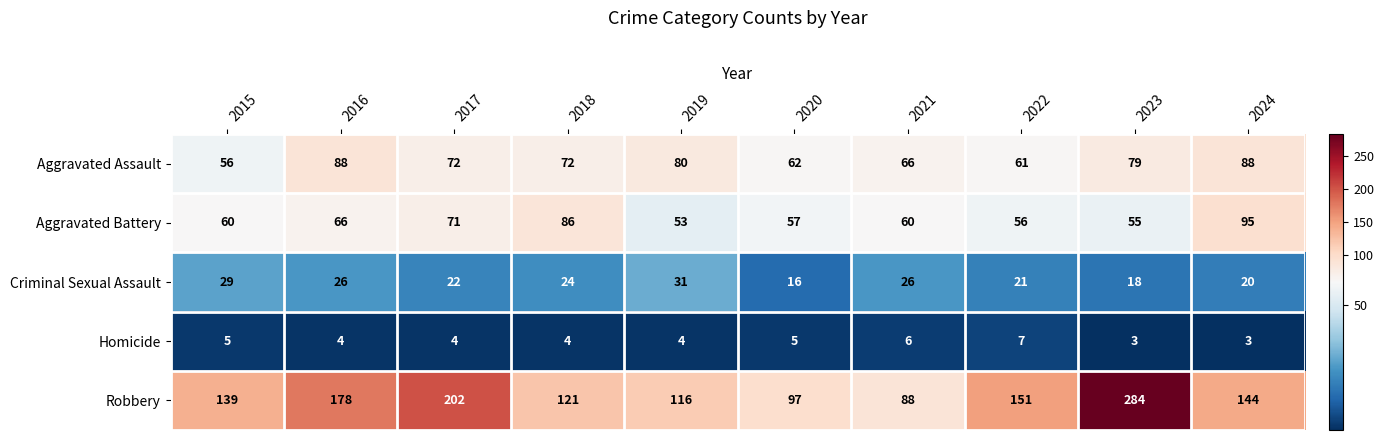

What is the spread (max minus min) of values at 2016?

174